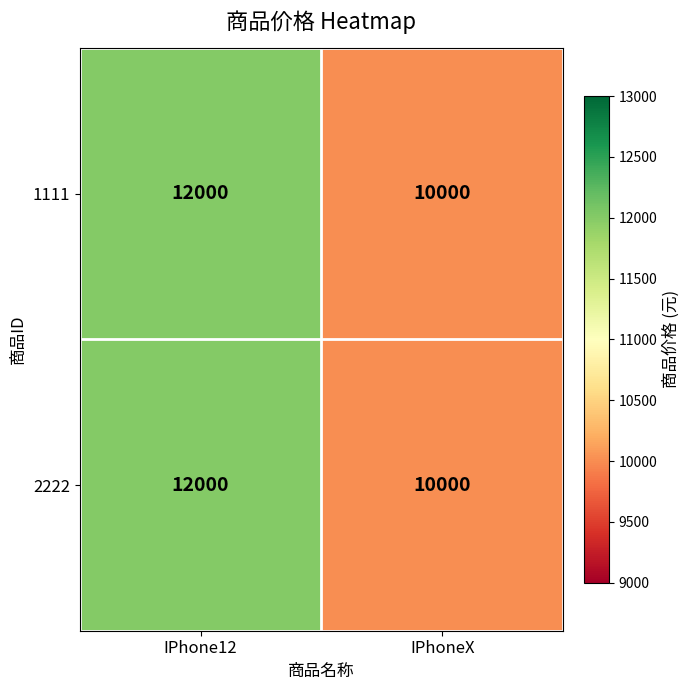

The 1111 series shows 10000 at IPhoneX. True or false?

True